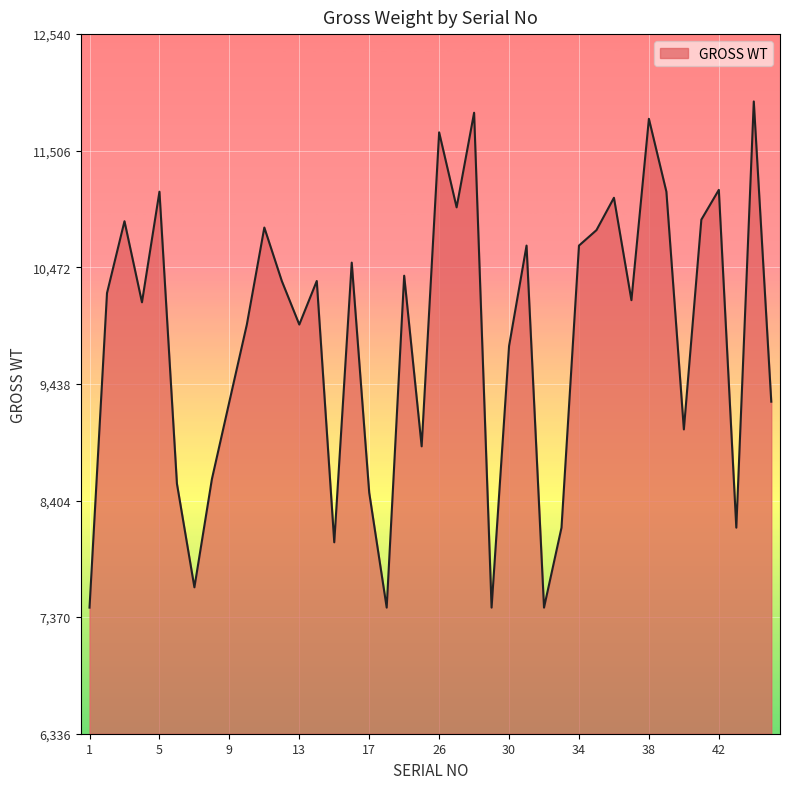

What is the greatest value displayed?

11943